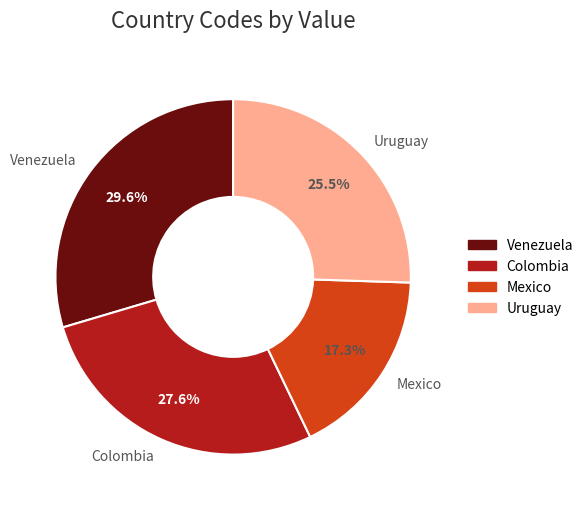

To the nearest percent, what portion does Venezuela represent?

30%